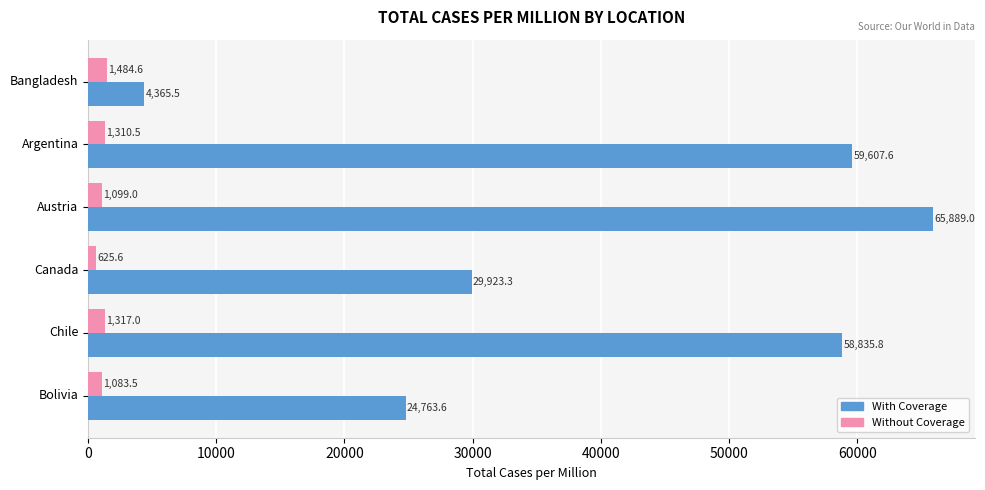

List the series in order of their overall mean, lowest first.

Without Coverage, With Coverage